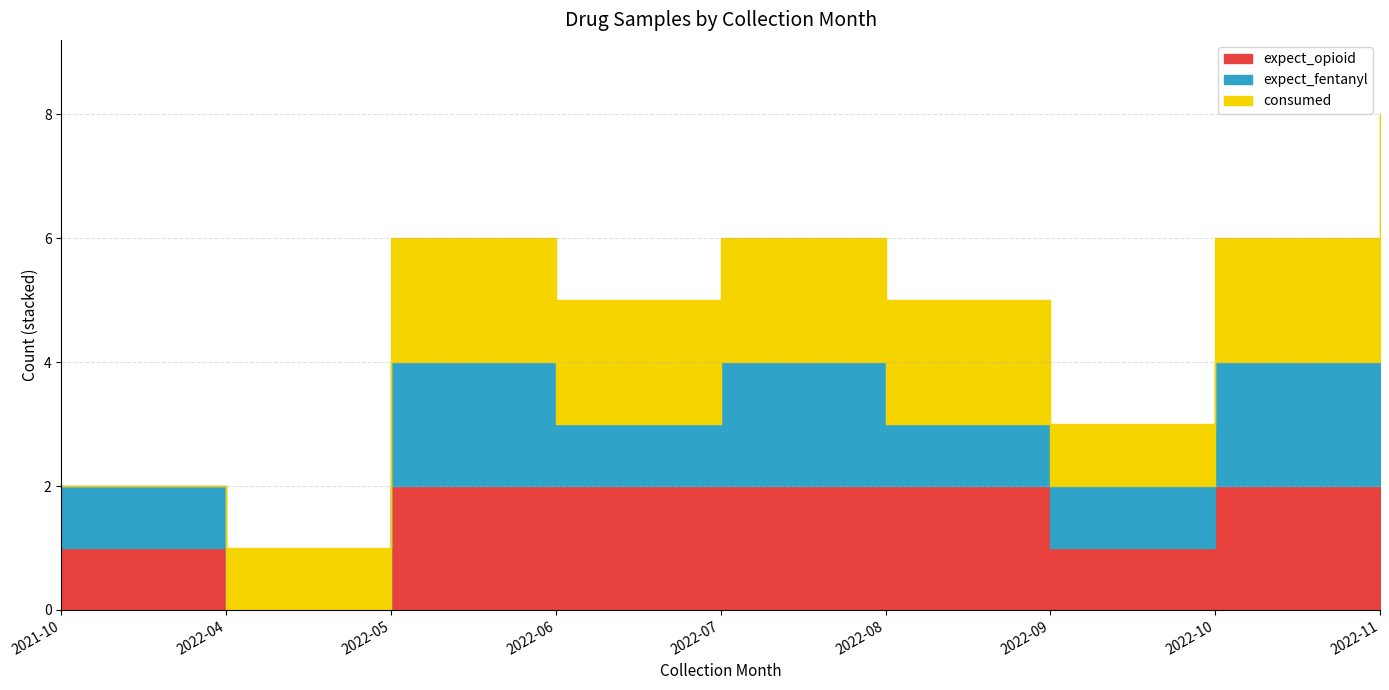

Does the chart display data point markers on the line(s)?

No